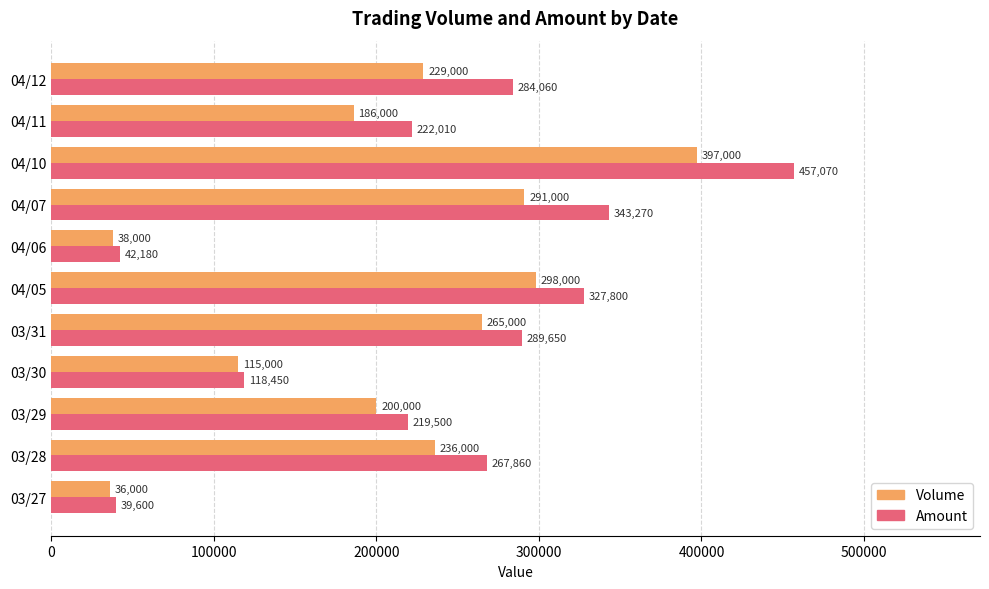

How many data points does each series have?

11